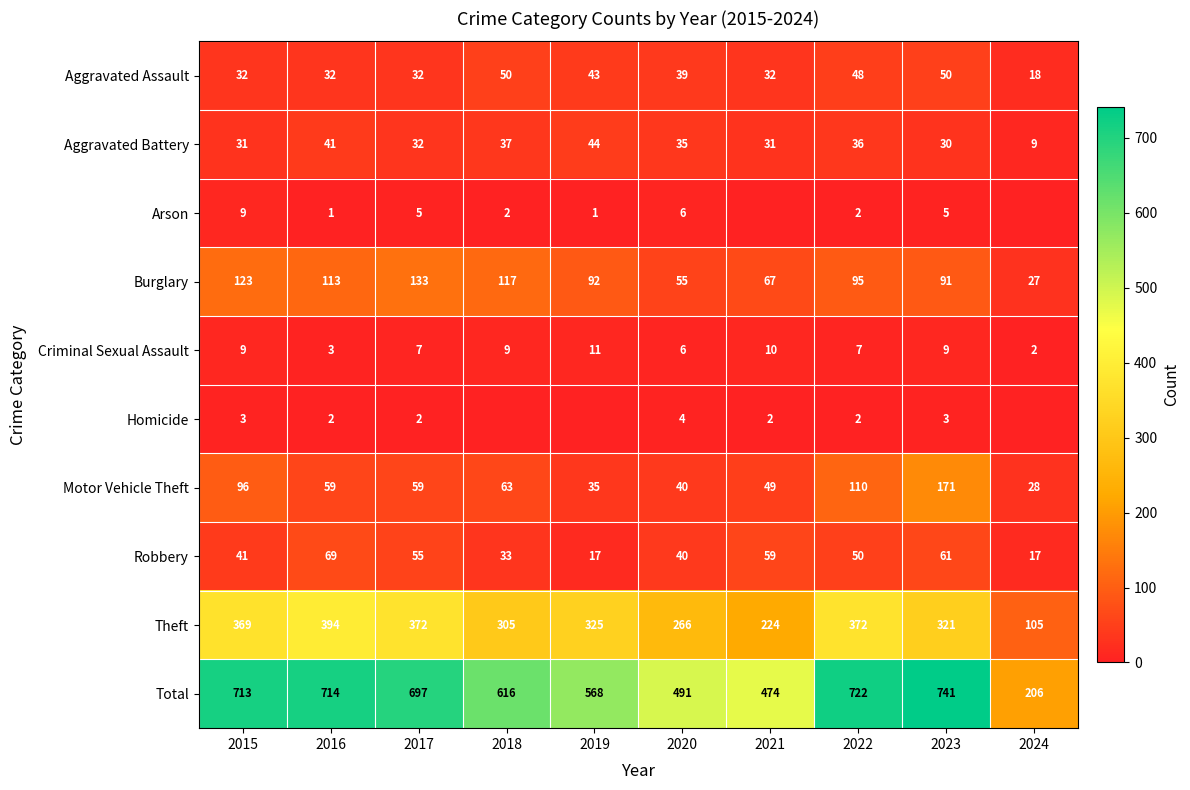

What is the spread (max minus min) of values at 2017?

695